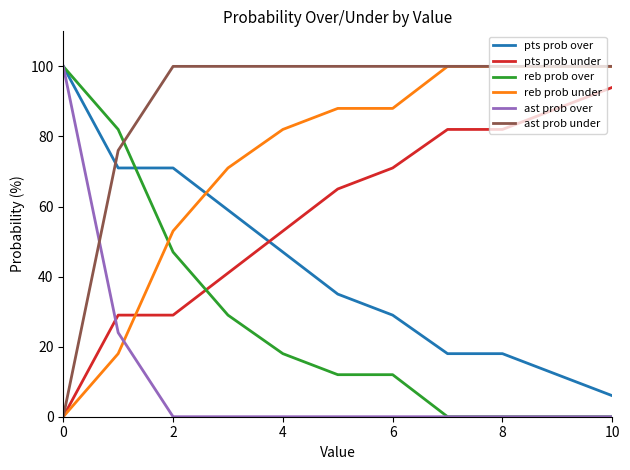

What is the lowest value of the pts prob over series?

6